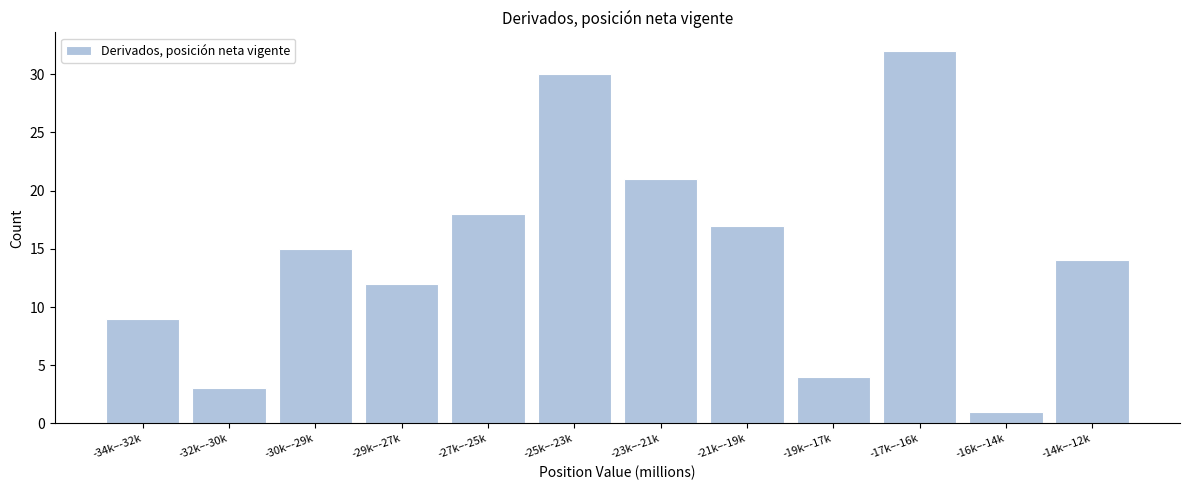

Reading right to left, what are all the values shown in this chart?

-14k–-12k=14	-16k–-14k=1	-17k–-16k=32	-19k–-17k=4	-21k–-19k=17	-23k–-21k=21	-25k–-23k=30	-27k–-25k=18	-29k–-27k=12	-30k–-29k=15	-32k–-30k=3	-34k–-32k=9